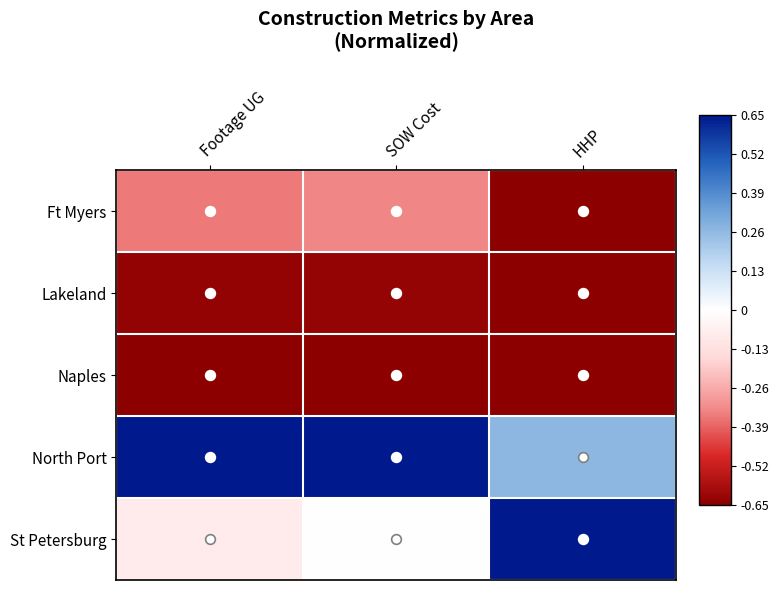

Which series has the largest range (max minus min)?

St Petersburg